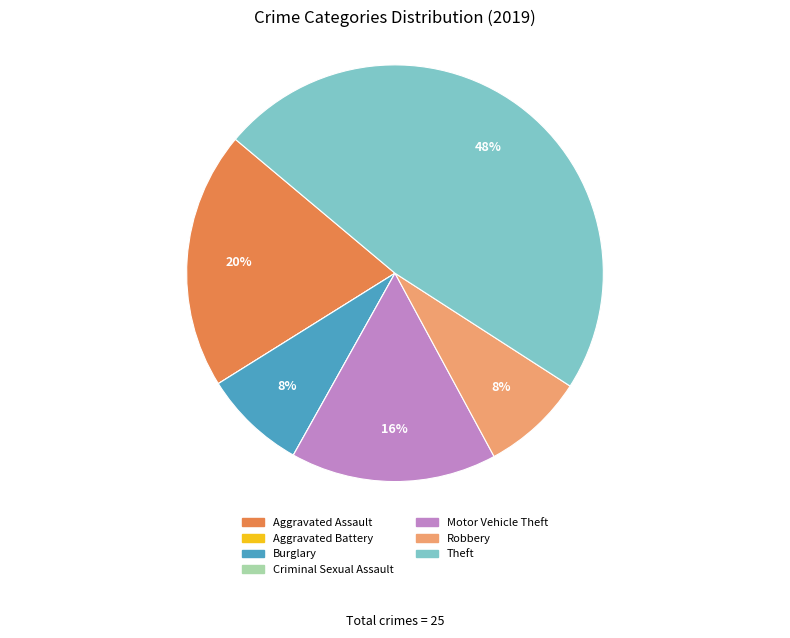

To the nearest percent, what is the difference between the largest and smallest slice percentages?

48%